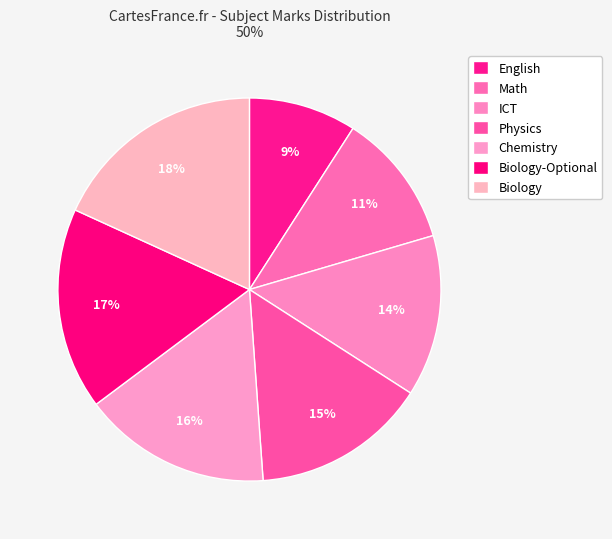

To the nearest percent, what portion does ICT represent?

14%